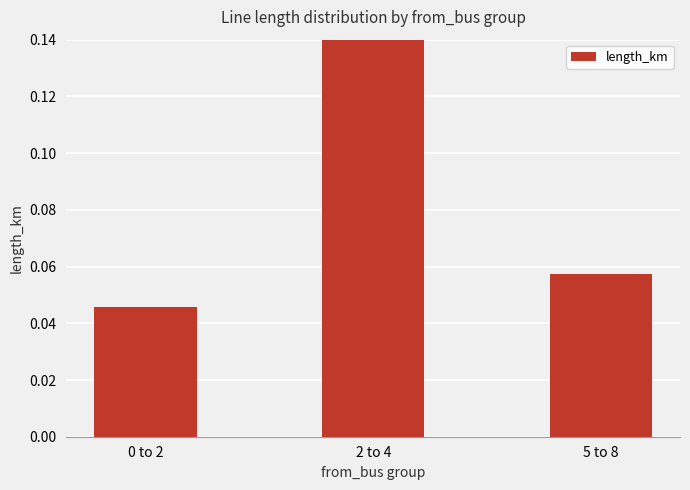

Which has a higher value, 5 to 8 or 0 to 2?

5 to 8